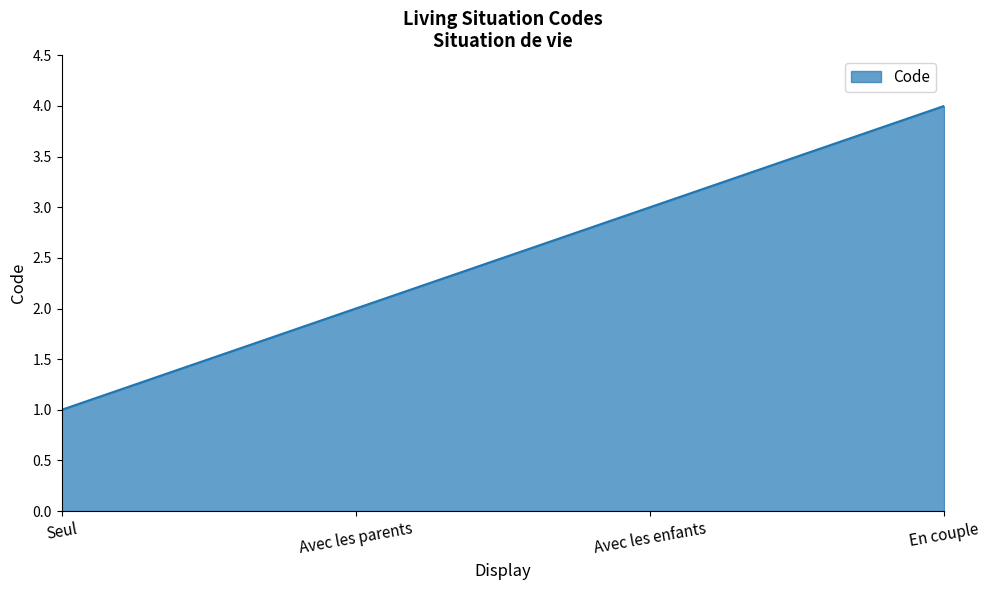

Which category has the lowest value across all series?

Seul